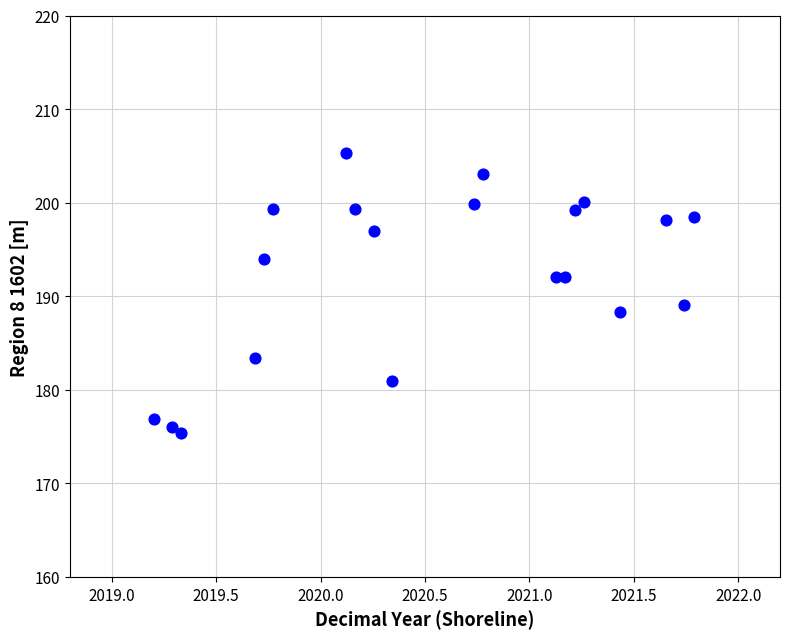

What Y value in the scatter plot is closest to 190?

189.1